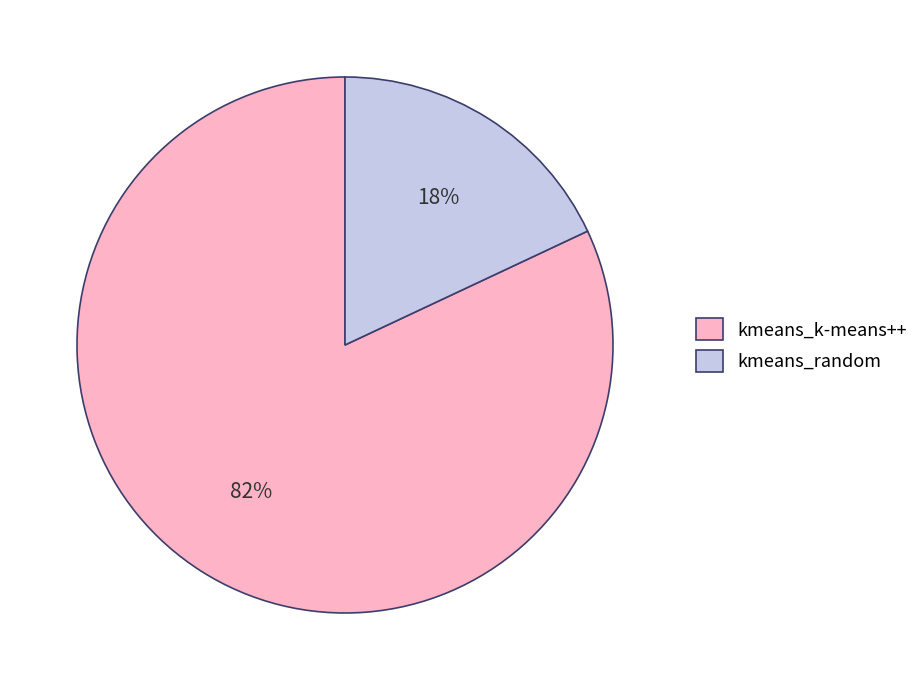

Is kmeans_random the majority of the pie?

No